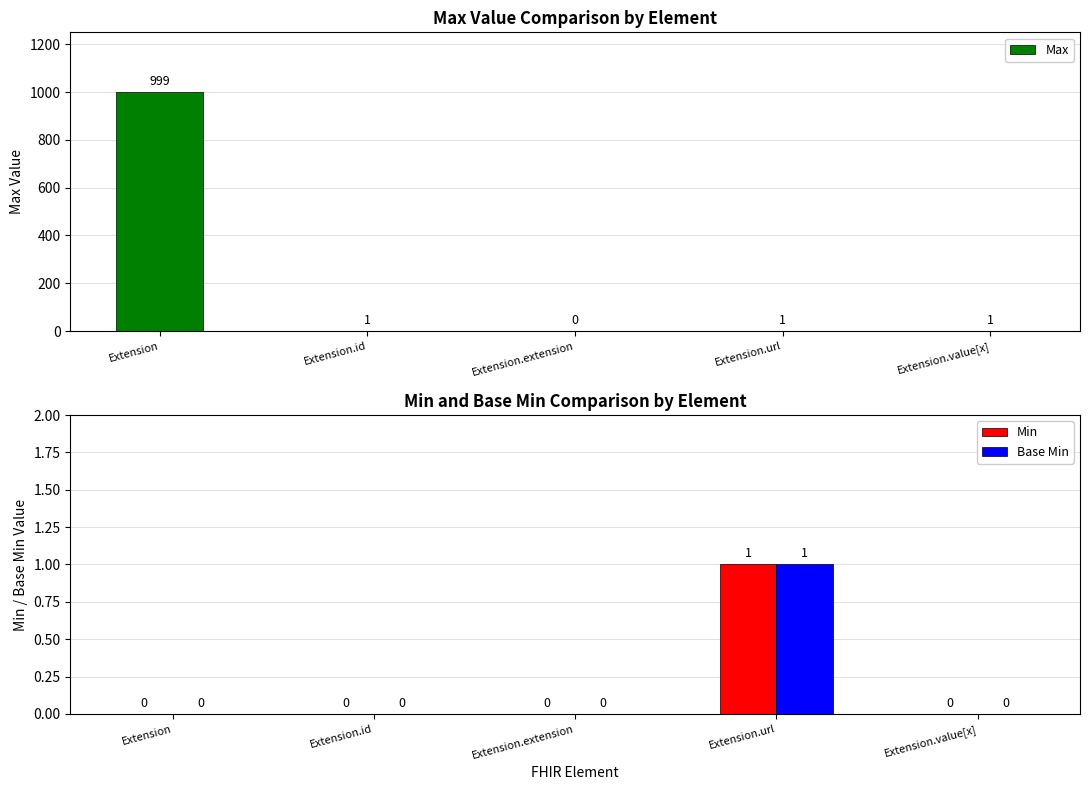

Reading left to right, transcribe all the data shown in this chart.

Max: Extension=999	Extension.id=1	Extension.extension=0	Extension.url=1	Extension.value[x]=1
Min: Extension=0	Extension.id=0	Extension.extension=0	Extension.url=1	Extension.value[x]=0
Base Min: Extension=0	Extension.id=0	Extension.extension=0	Extension.url=1	Extension.value[x]=0